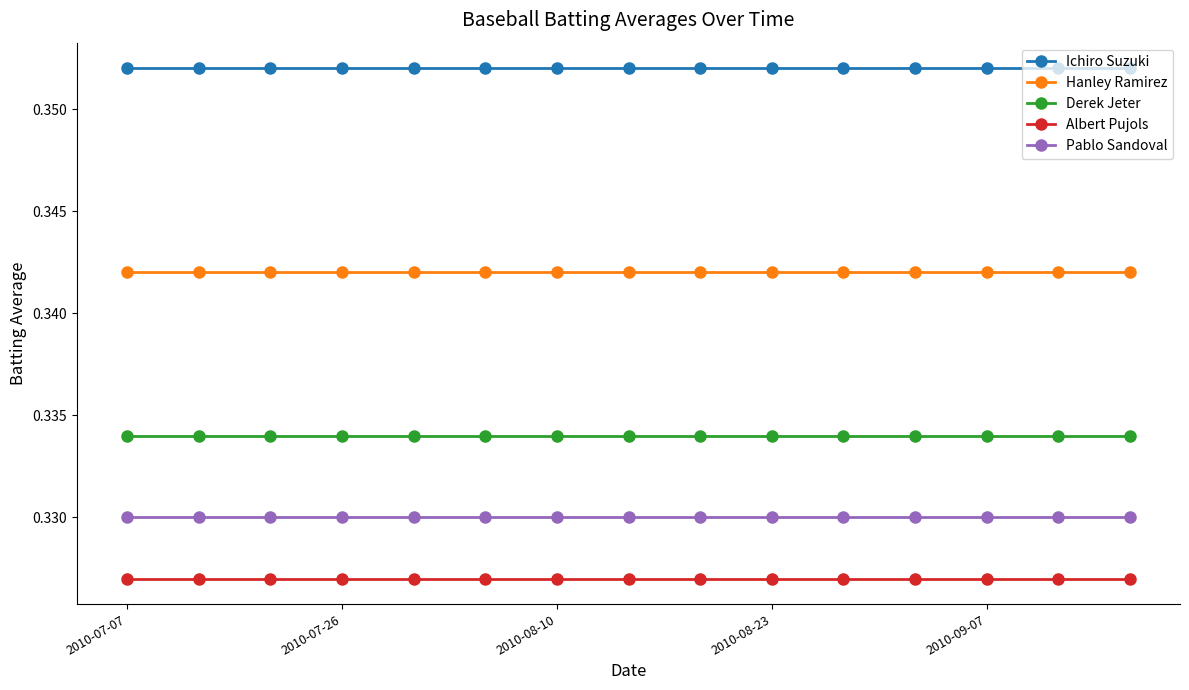

What is the sum of all Hanley Ramirez values?

5.1